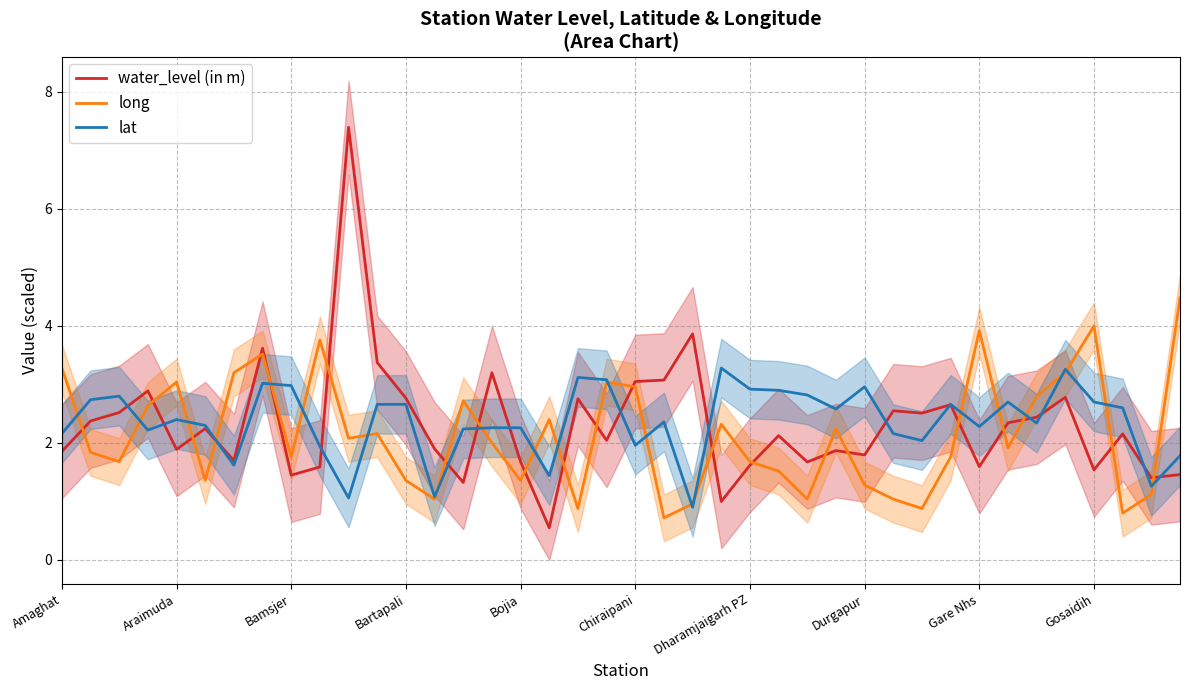

What is the greatest value displayed?

7.4